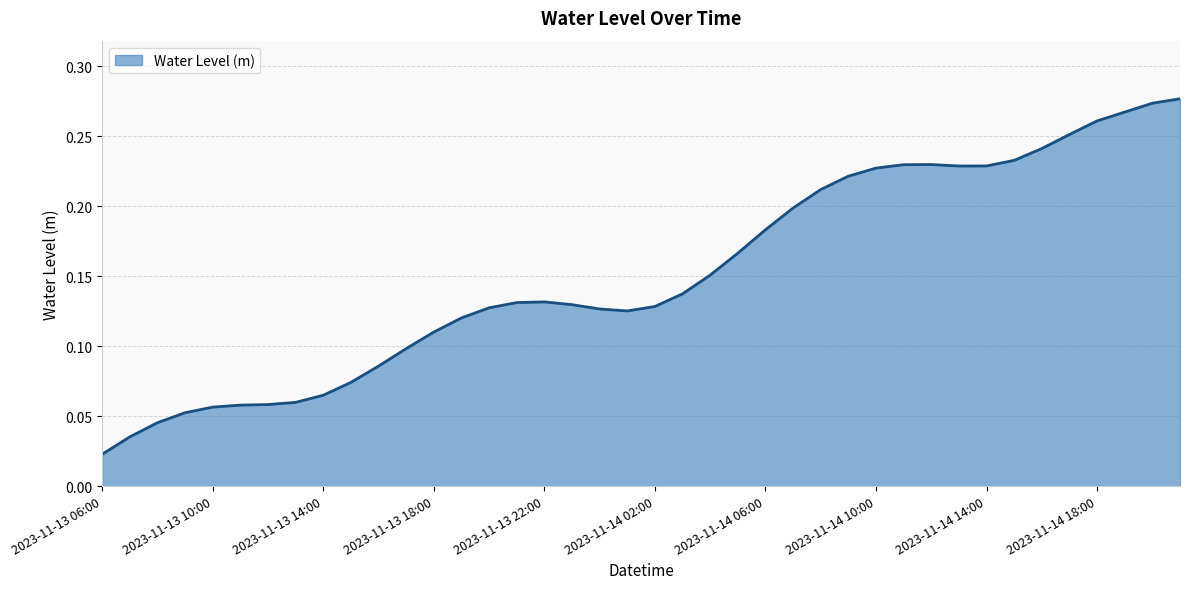

Count the number of categories in the chart.

40